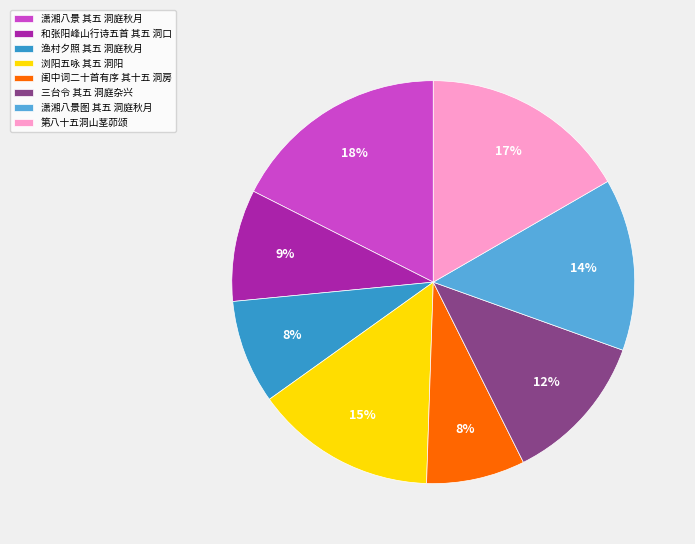

How many segments does this pie chart have?

8